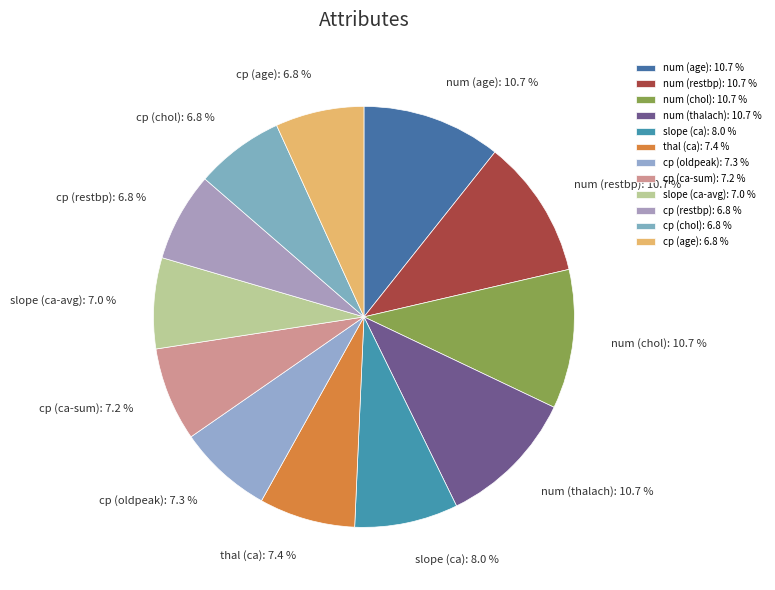

Is there a majority slice in this chart?

No